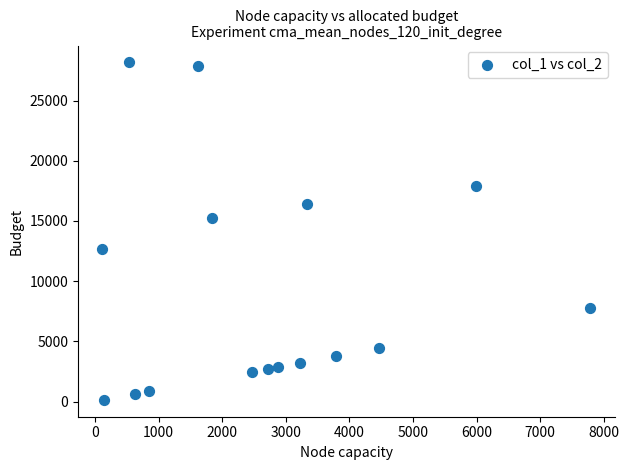

What Y value in the scatter plot is closest to 14157?

15278